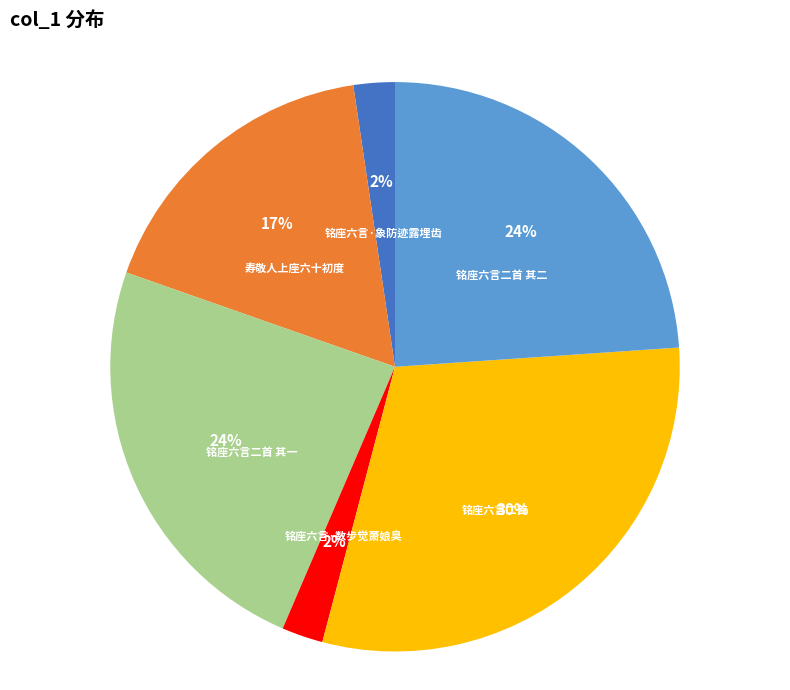

Which has a higher value, 铭座六言二首 or 铭座六言·数步觉萧娘臭?

铭座六言二首